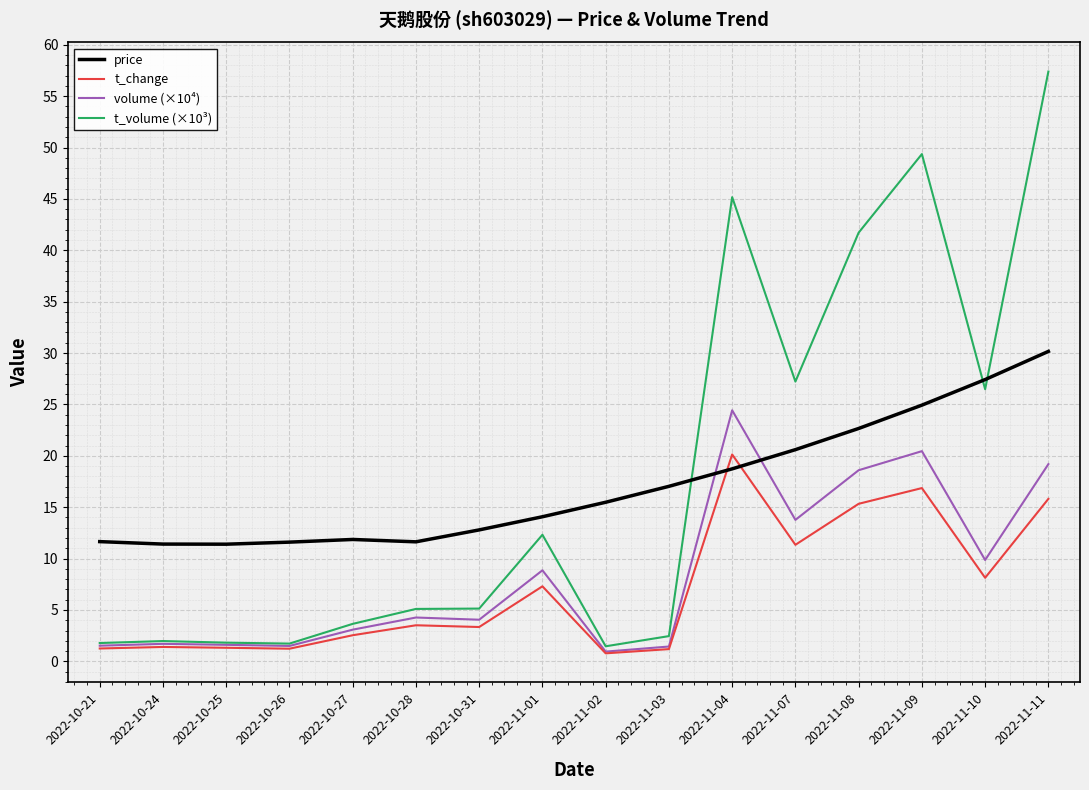

True or false: volume (×10⁴) has a value of 3.1 at 2022-10-27.

True